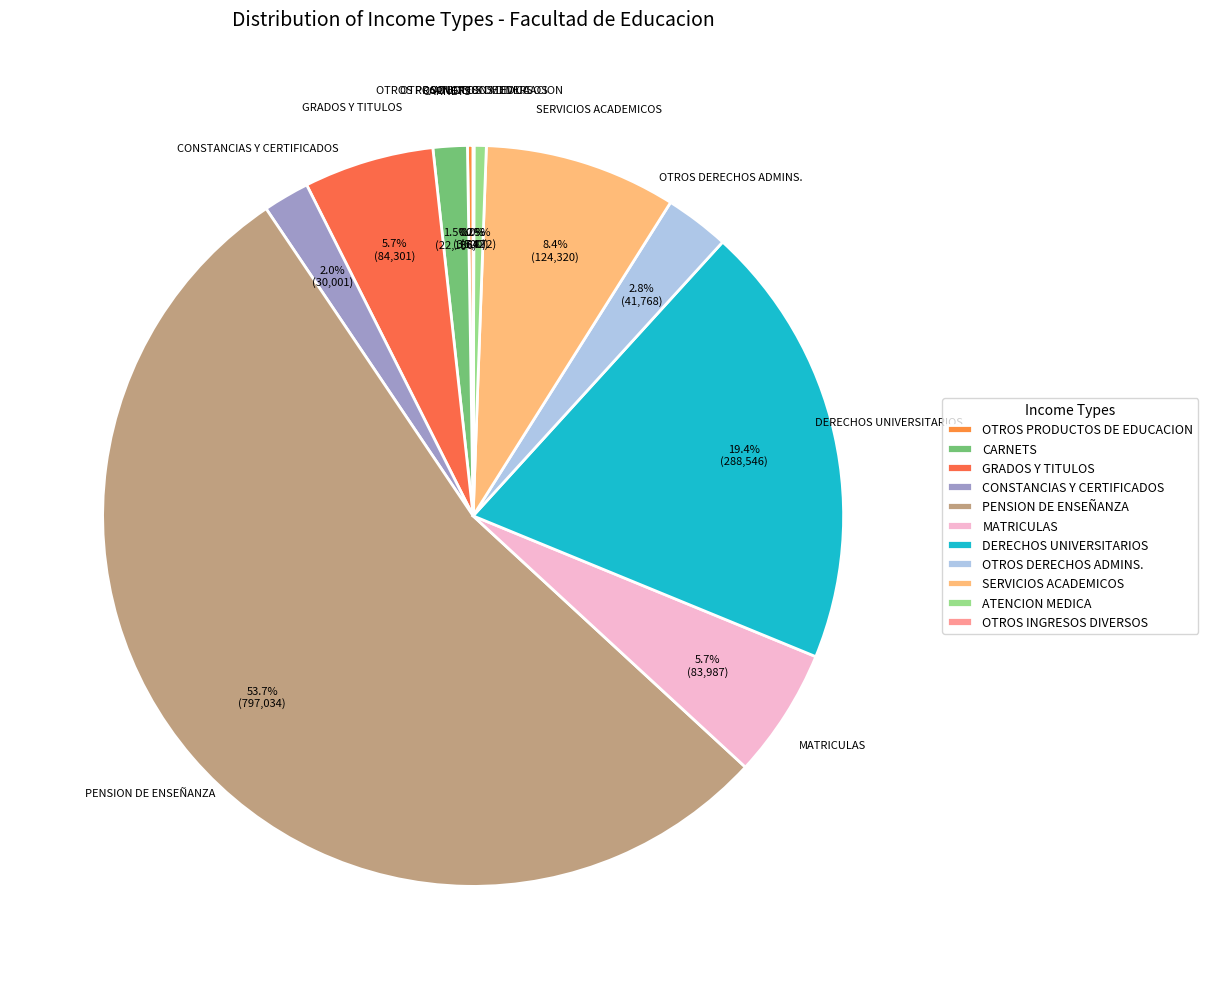

Which has a higher value, GRADOS Y TITULOS or PENSION DE ENSEÑANZA?

PENSION DE ENSEÑANZA